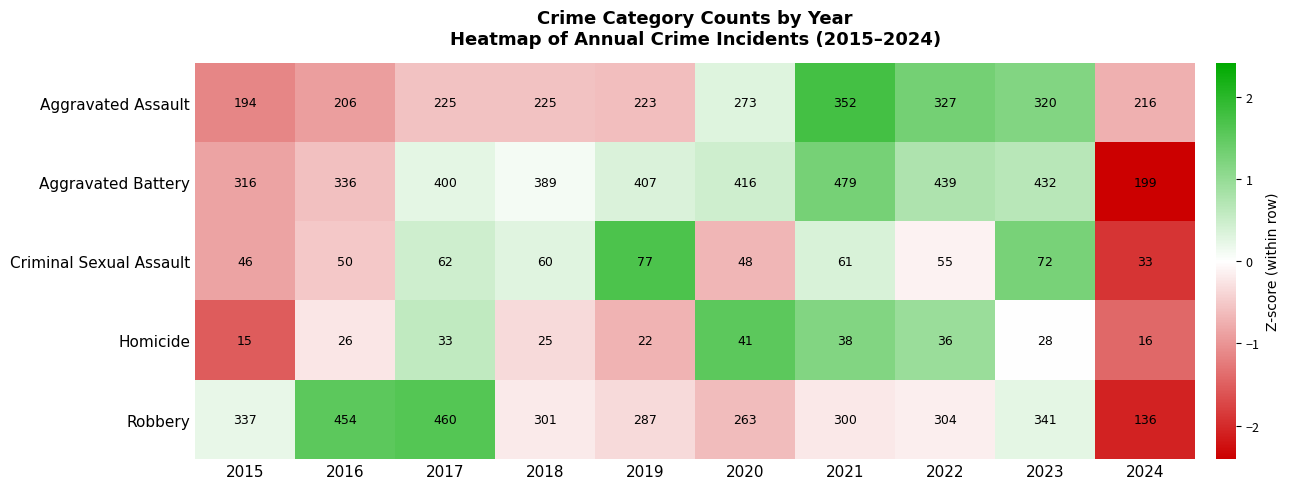

Rank the series at 2016 from lowest to highest value.

Homicide, Criminal Sexual Assault, Aggravated Assault, Aggravated Battery, Robbery